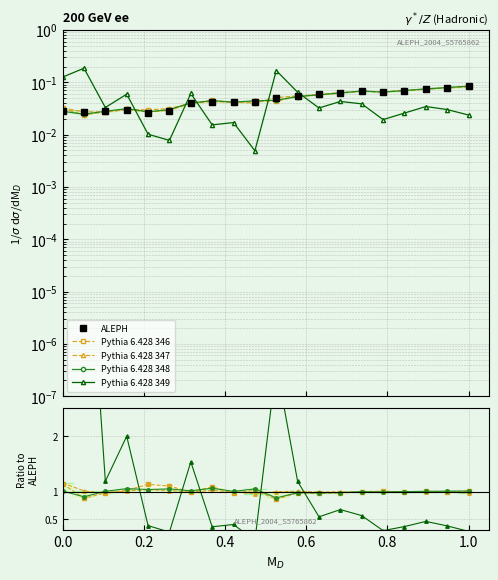

Reading left to right, what are all the values shown in this chart?

ALEPH: 0.0	0.0	0.0	0.0	0.0	0.0	0.0	0.0	0.0	0.0	0.1	0.1	0.1	0.1	0.1	0.1	0.1	0.1	0.1	0.1
Pythia 6.428 346: 1.1	0.9	1.0	1.0	1.1	1.1	1.0	1.1	1.0	1.0	0.9	1.0	1.0	1.0	1.0	1.0	1.0	1.0	1.0	1.0
Pythia 6.428 347: 1.2	1.0	1.0	1.0	1.0	1.0	1.0	1.0	1.0	1.0	1.0	1.0	1.0	1.0	1.0	1.0	1.0	1.0	1.0	1.0
Pythia 6.428 348: 1.0	0.9	1.0	1.1	1.0	1.0	1.0	1.1	1.0	1.0	0.9	1.0	1.0	1.0	1.0	1.0	1.0	1.0	1.0	1.0
Pythia 6.428 349: 4.5	6.9	1.2	2.0	0.4	0.3	1.5	0.4	0.4	0.1	3.3	1.2	0.5	0.7	0.6	0.3	0.4	0.5	0.4	0.3